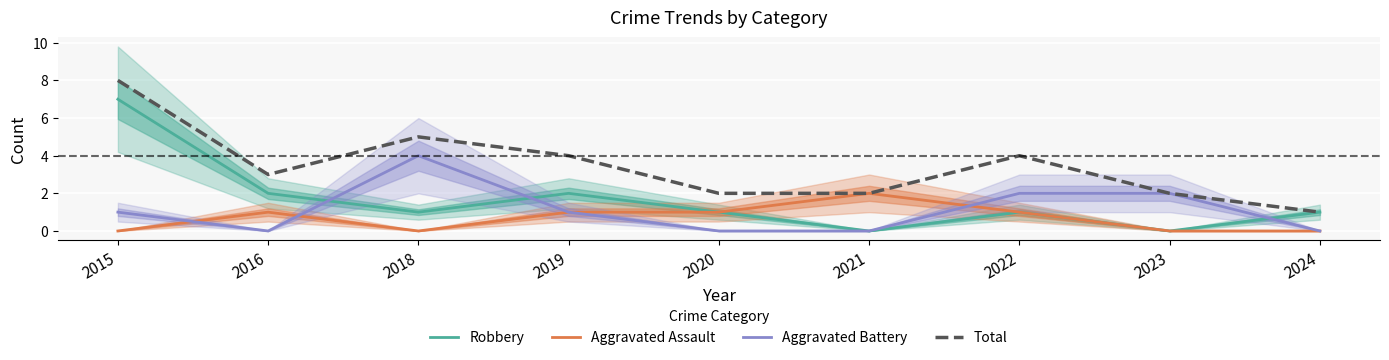

Is the value of Robbery at 2015 greater than the value of Aggravated Assault at 2023?

Yes